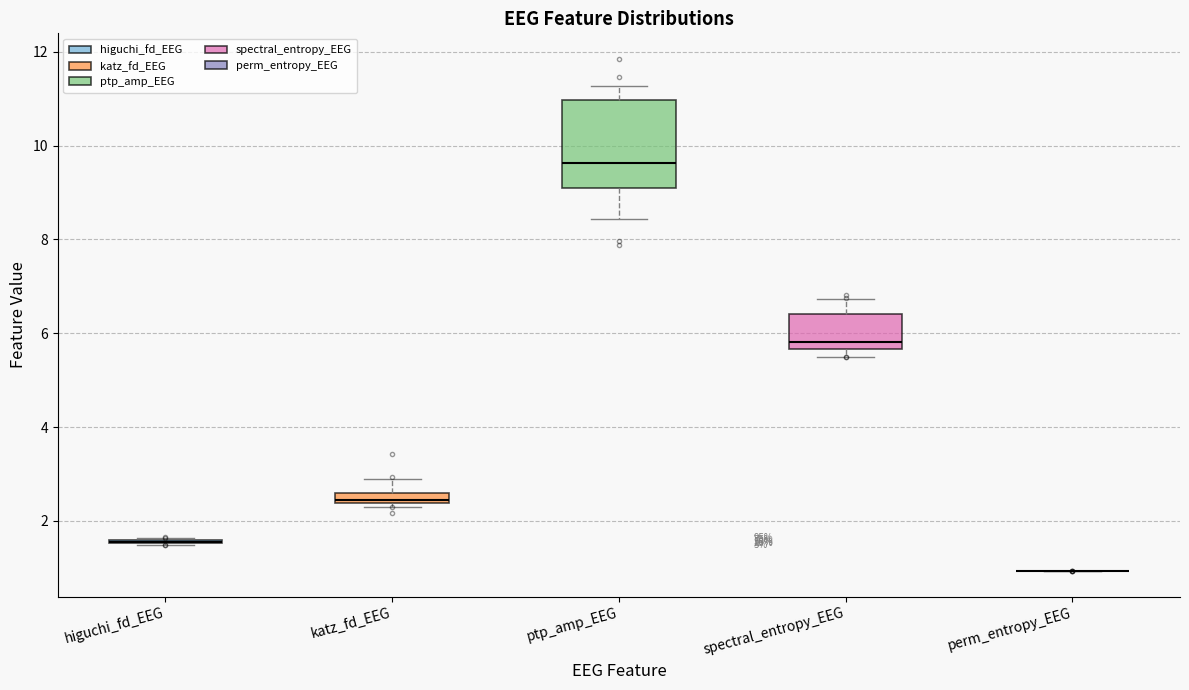

Which box is the tallest, from its lower edge to its upper edge?

ptp_amp_EEG